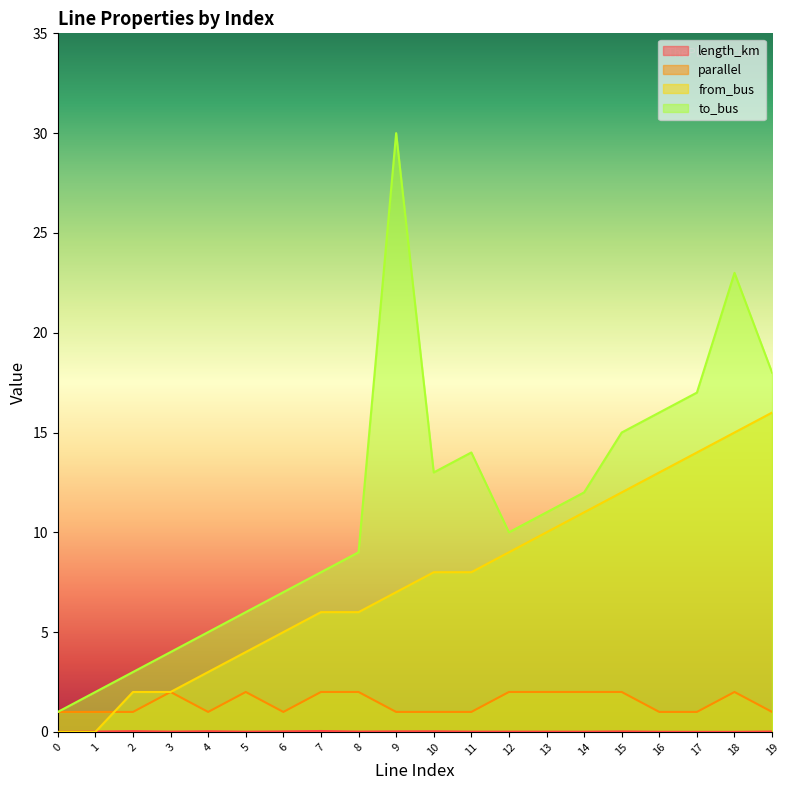

Is it true that length_km equals 0.0 at 17?

True